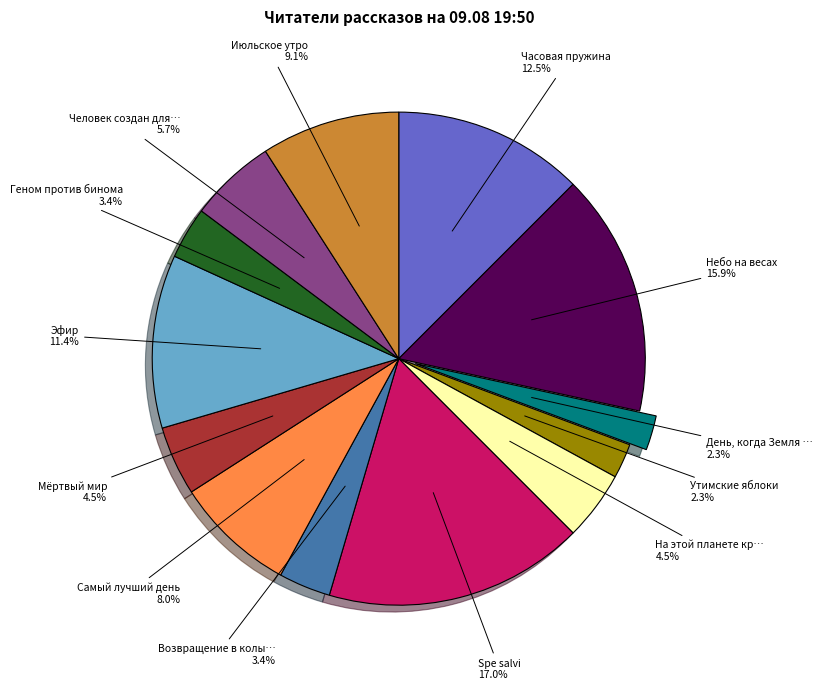

Does any single category account for the majority?

No